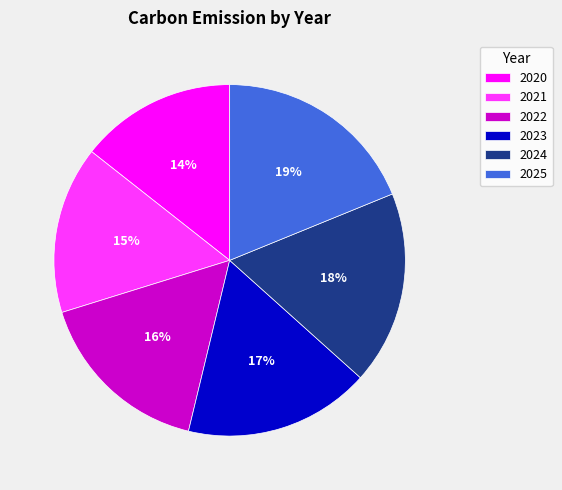

Do 2021 and 2020 together represent more than half of the pie?

No